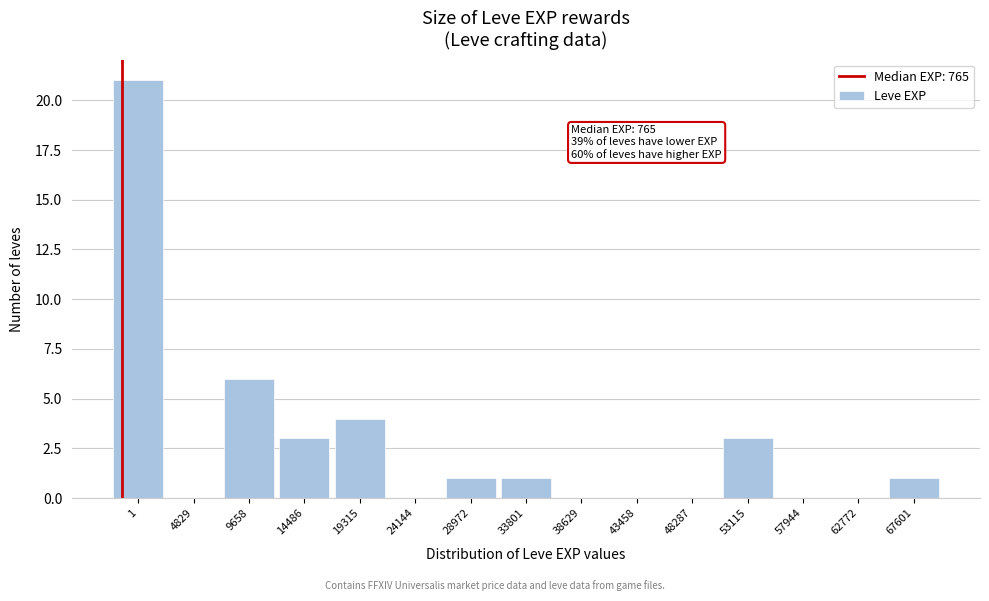

Reading left to right, transcribe all the data shown in this chart.

1=21	4829=0	9658=6	14486=3	19315=4	24144=0	28972=1	33801=1	38629=0	43458=0	48287=0	53115=3	57944=0	62772=0	67601=1